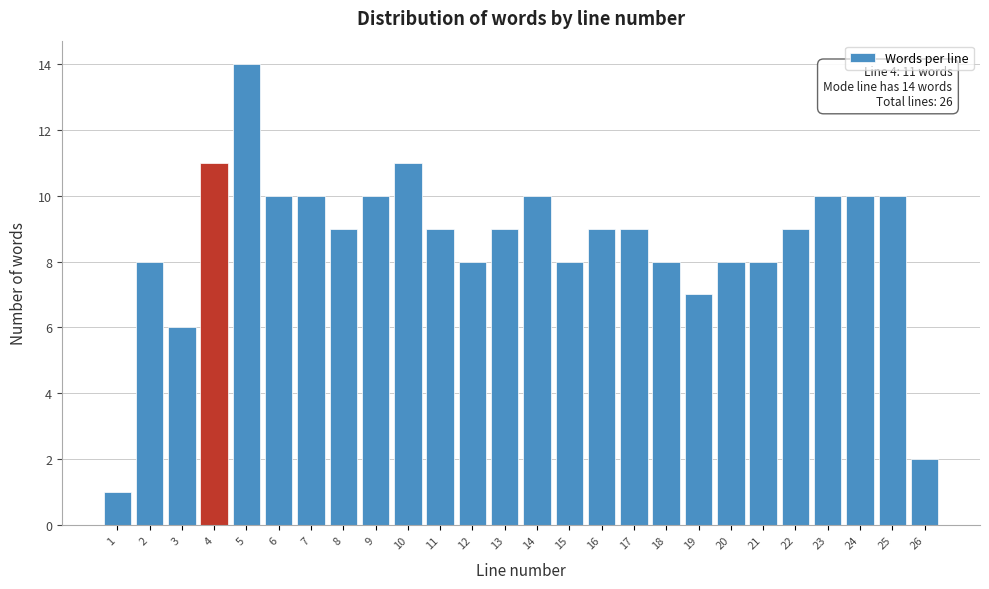

Reading left to right, list all the values displayed in this chart.

1	8	6	11	14	10	10	9	10	11	9	8	9	10	8	9	9	8	7	8	8	9	10	10	10	2